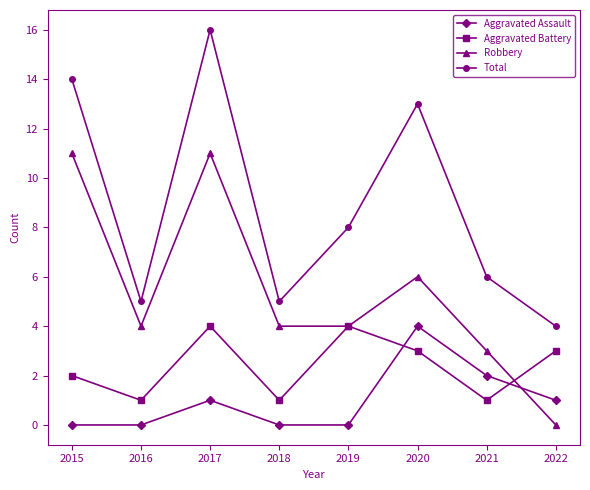

Which series has the widest spread of values?

Total